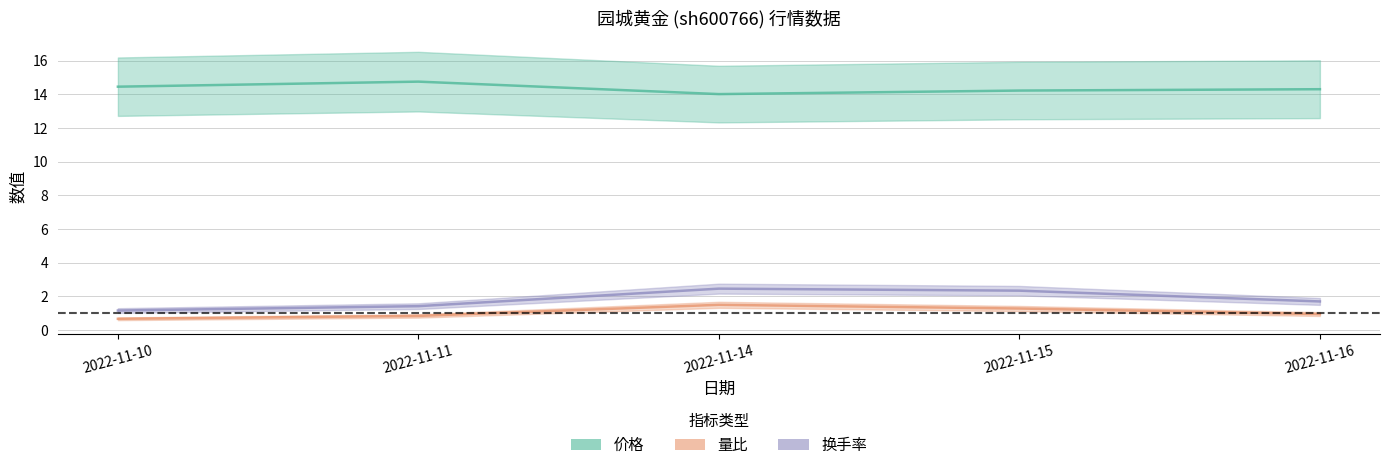

Reading left to right, extract all data points from this chart.

价格: 14.4	14.8	14.0	14.2	14.3
量比: 0.7	0.8	1.5	1.3	0.9
换手率: 1.2	1.4	2.5	2.3	1.7